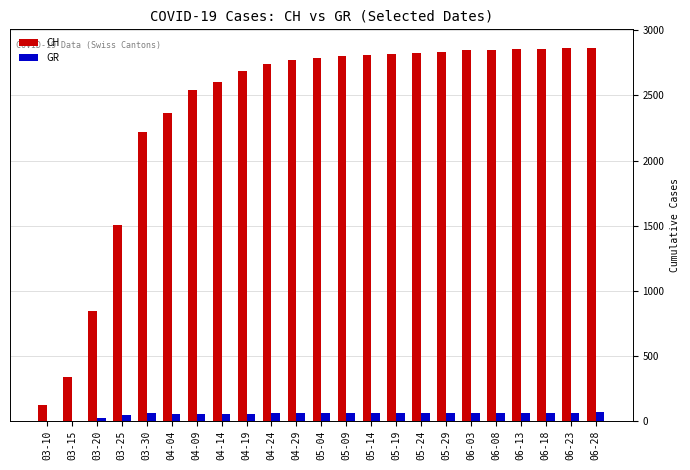

What is the sum of the GR values at 04-09 and 05-04?

111